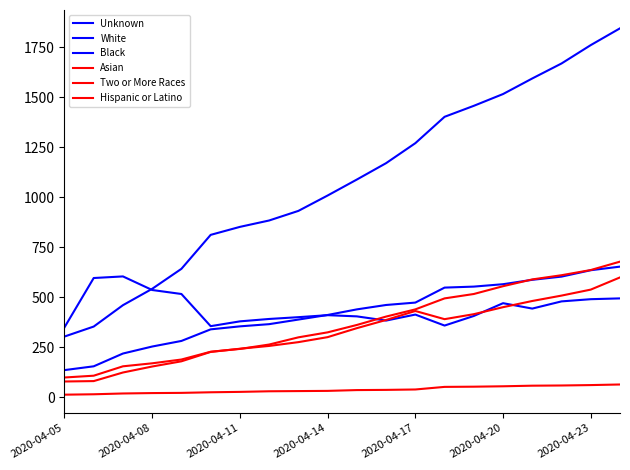

True or false: Hispanic or Latino and Black intersect in this chart.

False